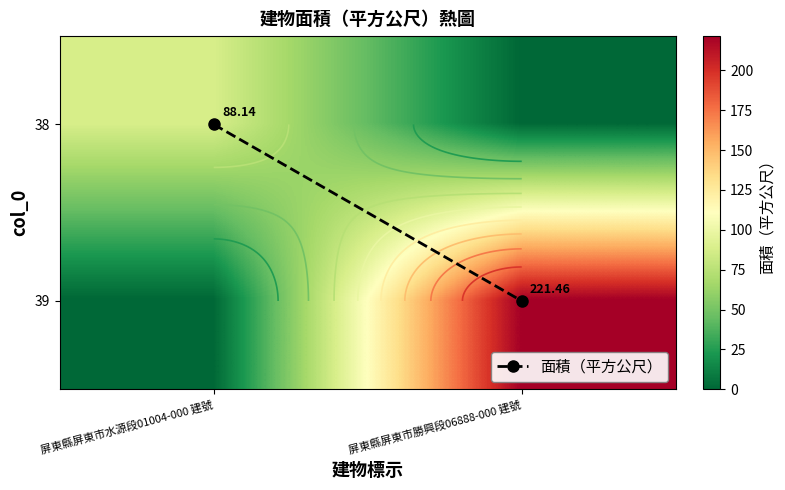

How many values in the 39 series exceed 221?

1